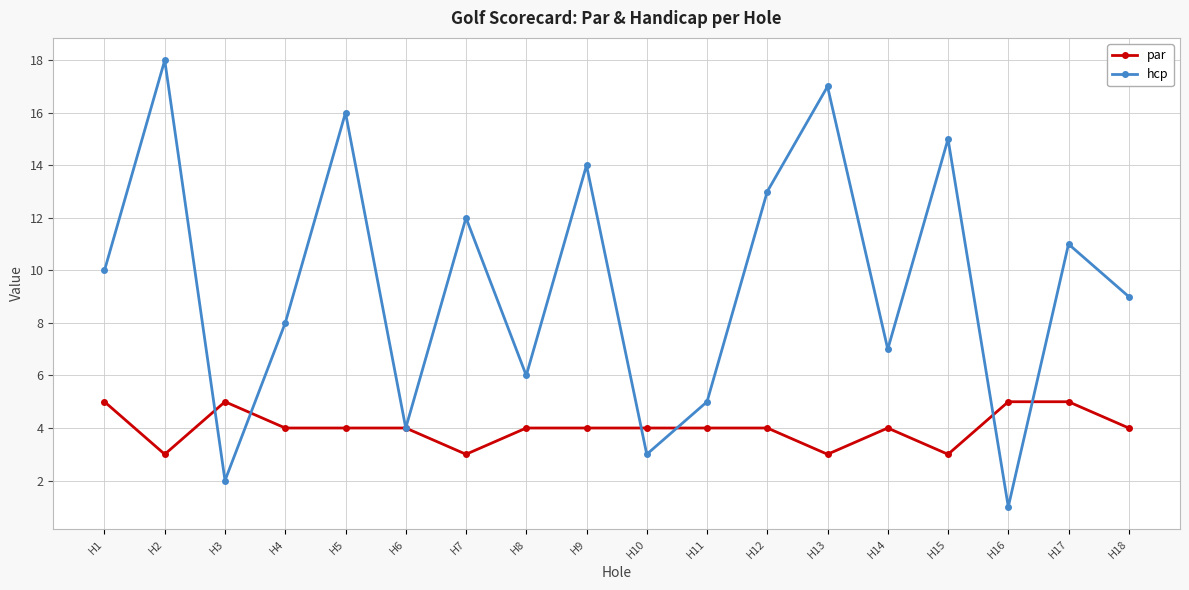

At which label is hcp closest to 9?

H18